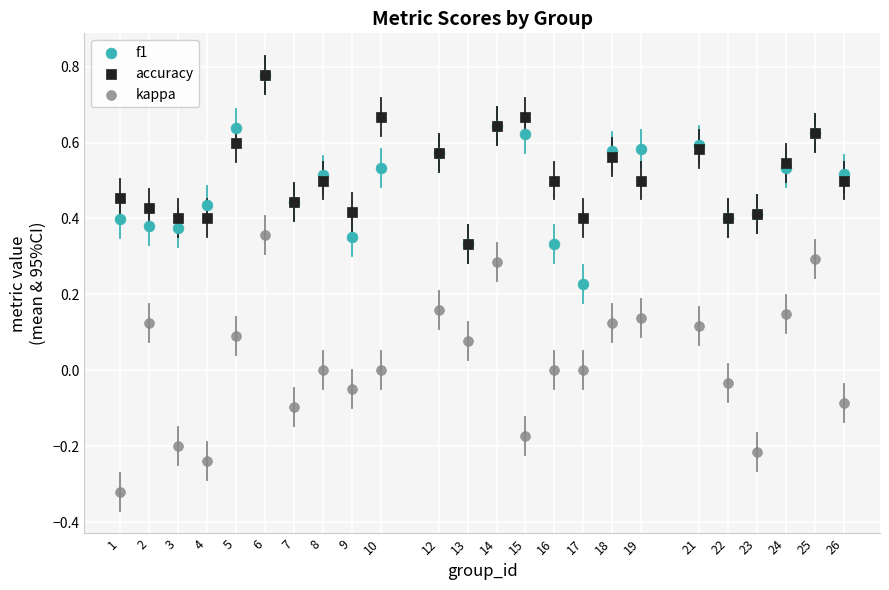

What are all the series names shown in the legend?

f1, accuracy, kappa